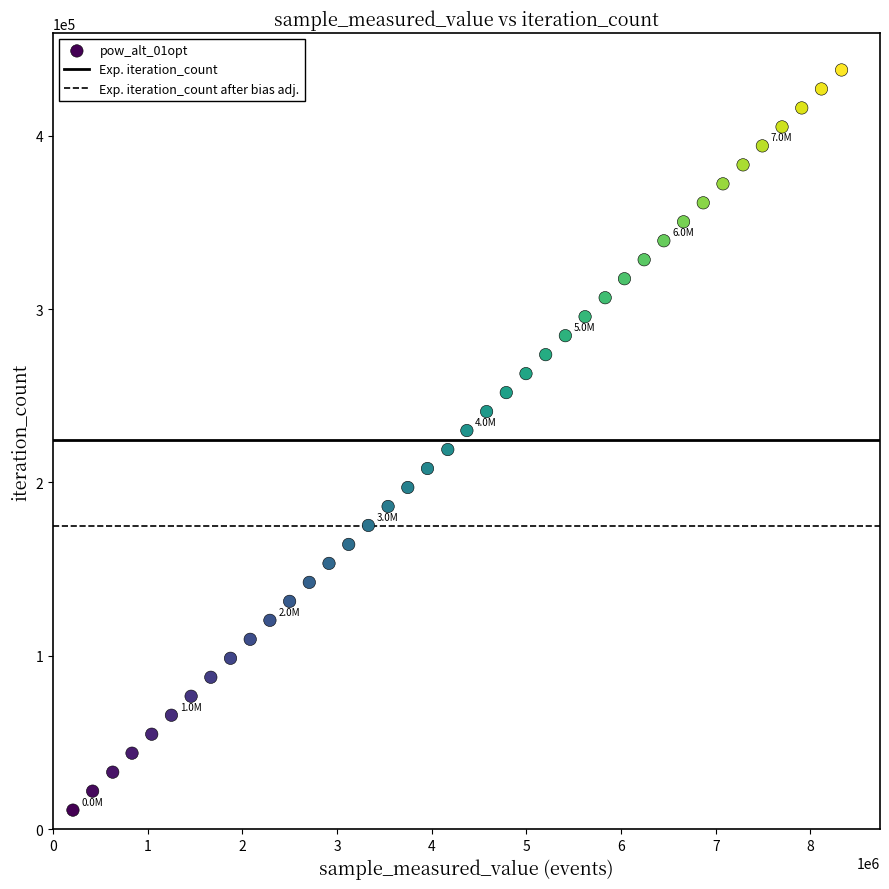

What is the range of Y values (max minus min)?

427089